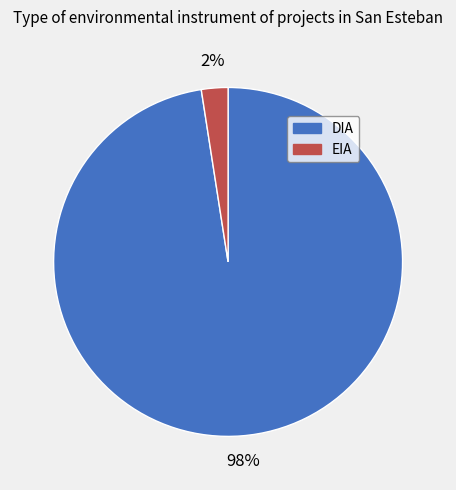

Count the number of slices in the pie.

2